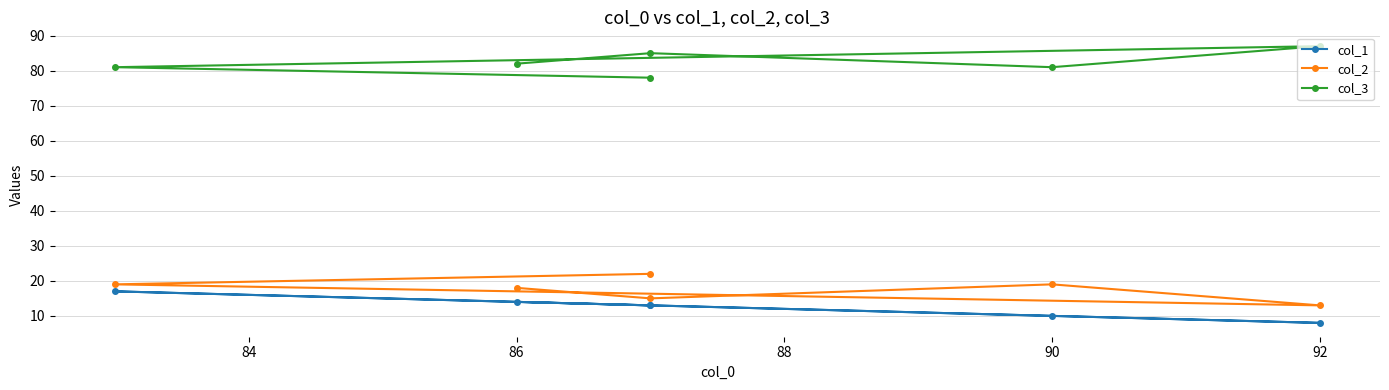

How many interior local peaks does the col_3 series have?

2